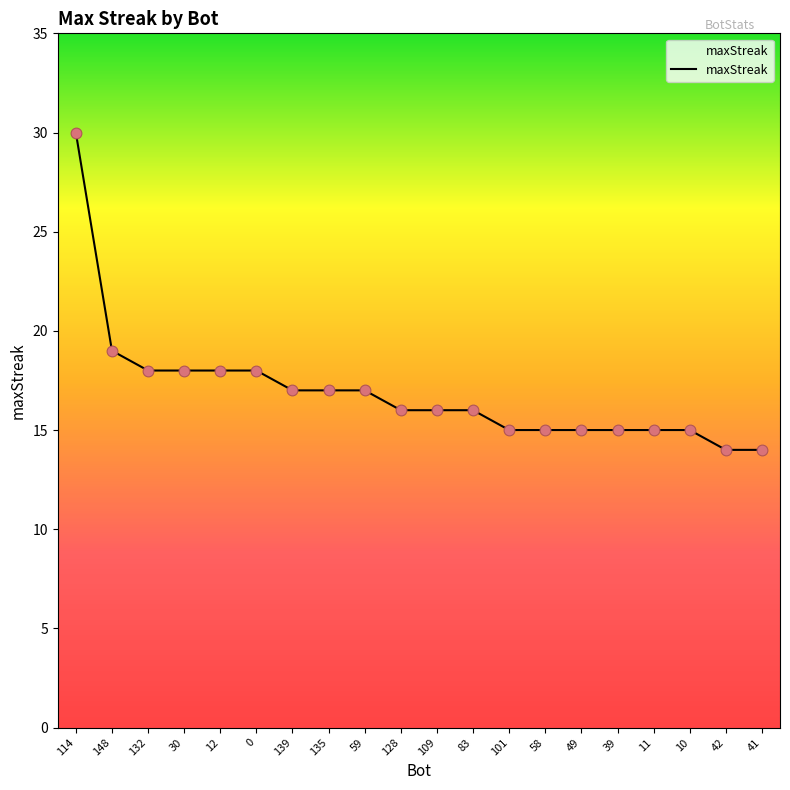

What is the change in value from 59 to 11?

-2